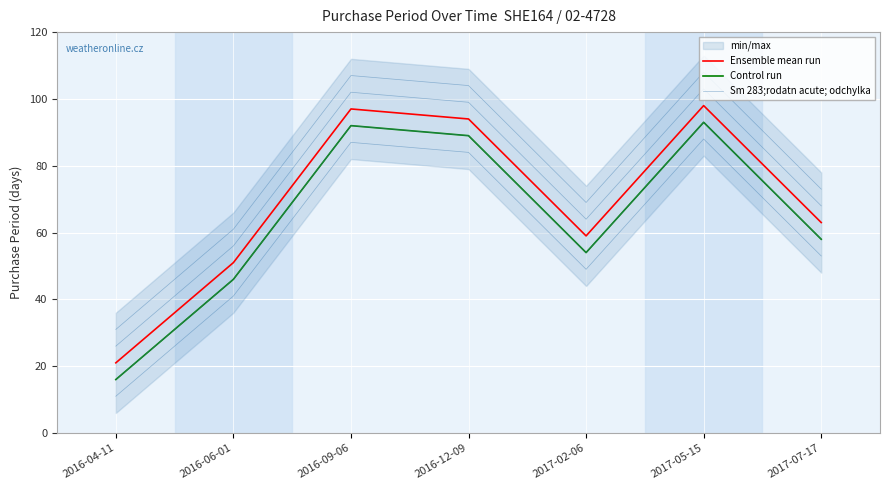

True or false: Sm 283;rodatn acute; odchylka and Ensemble mean run cross at least once.

False